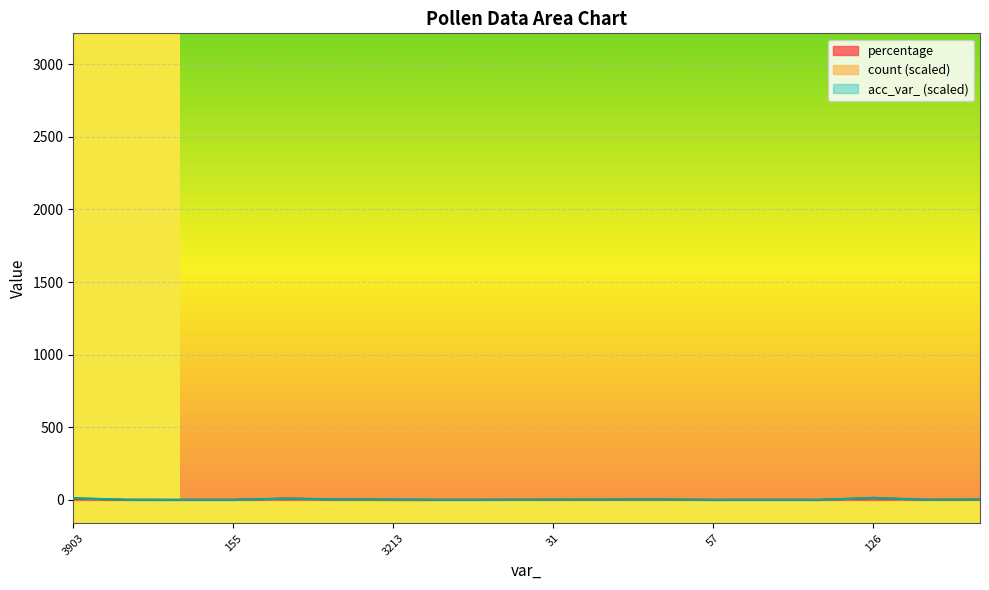

Which category has the lowest value in the count series?

3213